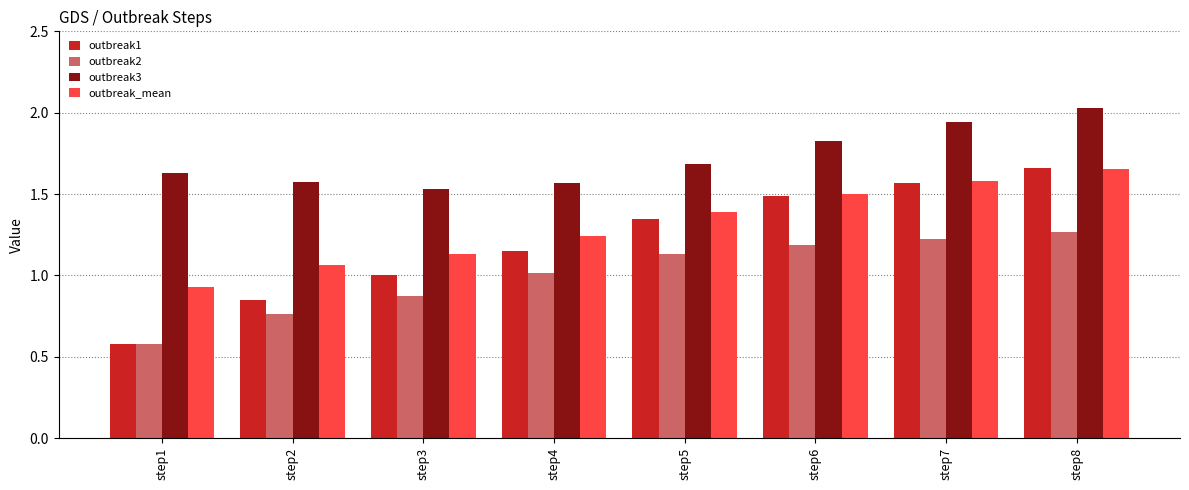

How many bars are there in total?

32